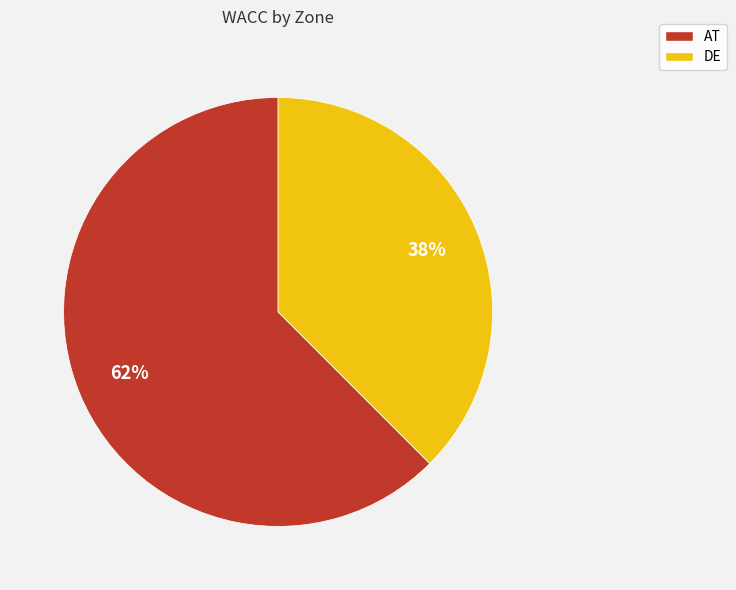

To the nearest percent, what is the combined percentage of DE and AT?

100%